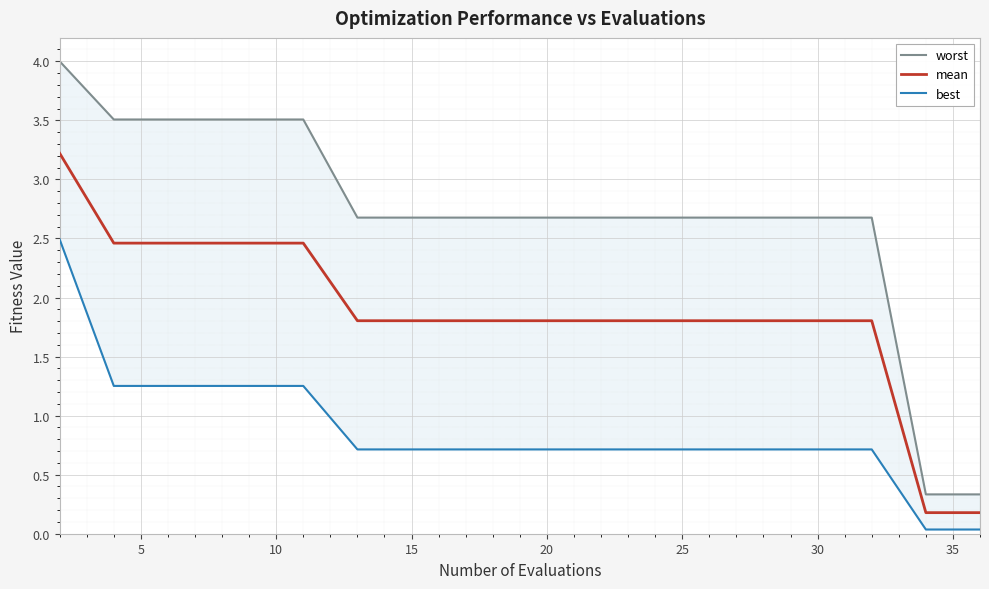

True or false: best has a value of 1.2 at 13.

False